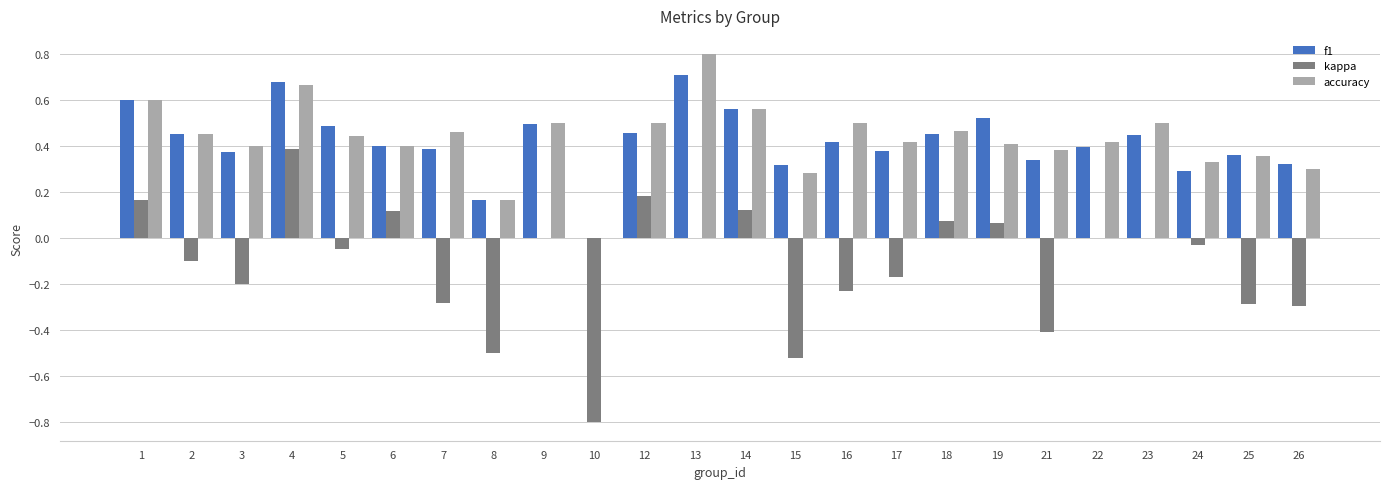

How many accuracy values are between 0 and 1?

24